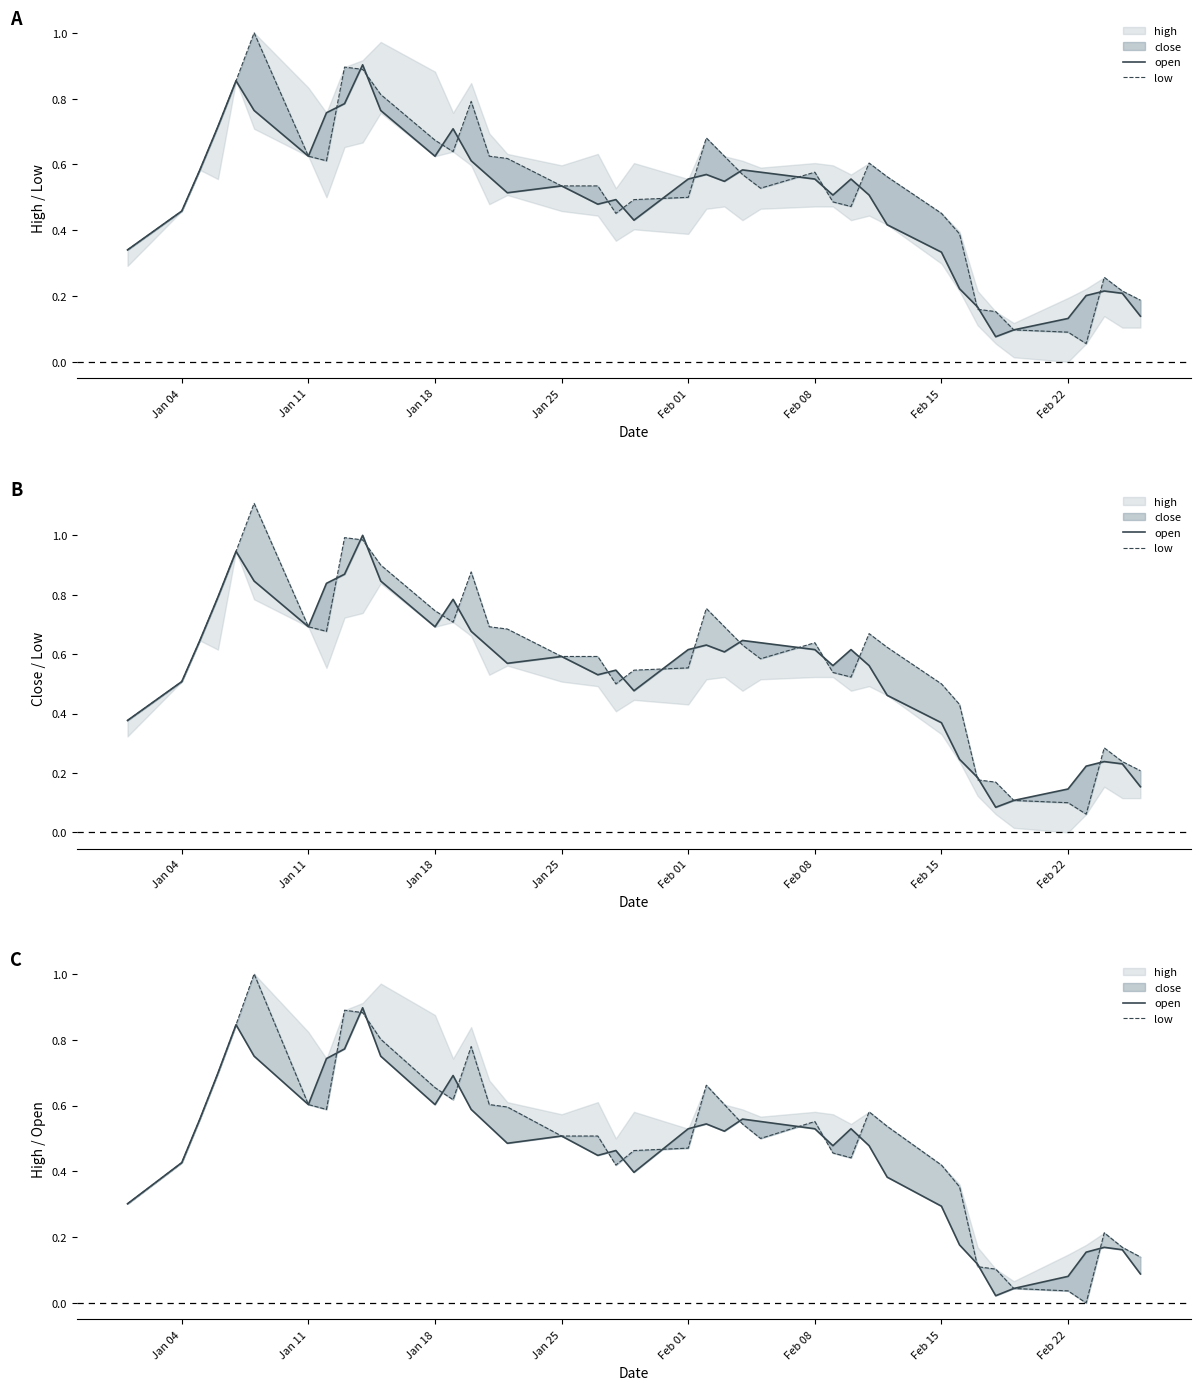

The low series shows 0.7 at Jan 18. True or false?

True